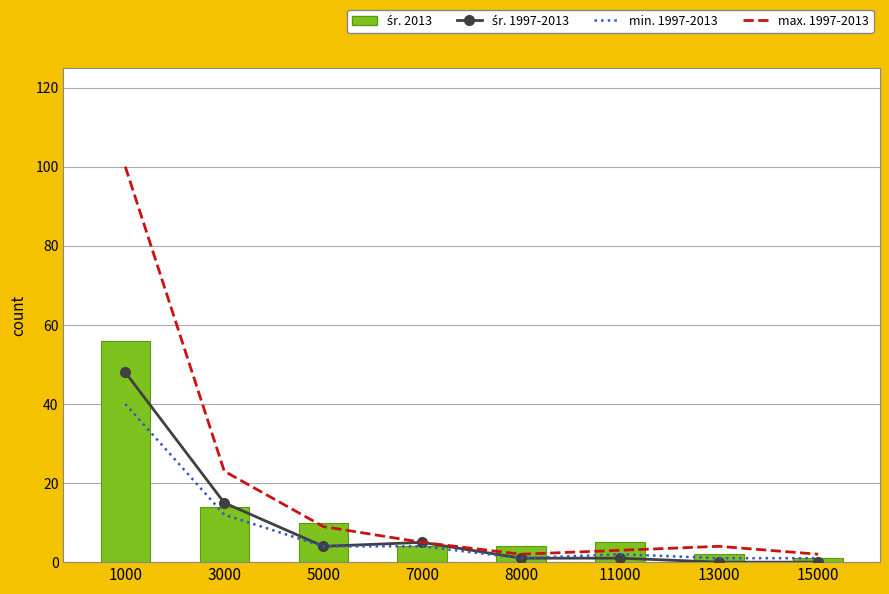

What is the spread (max minus min) of values at 15000?

2